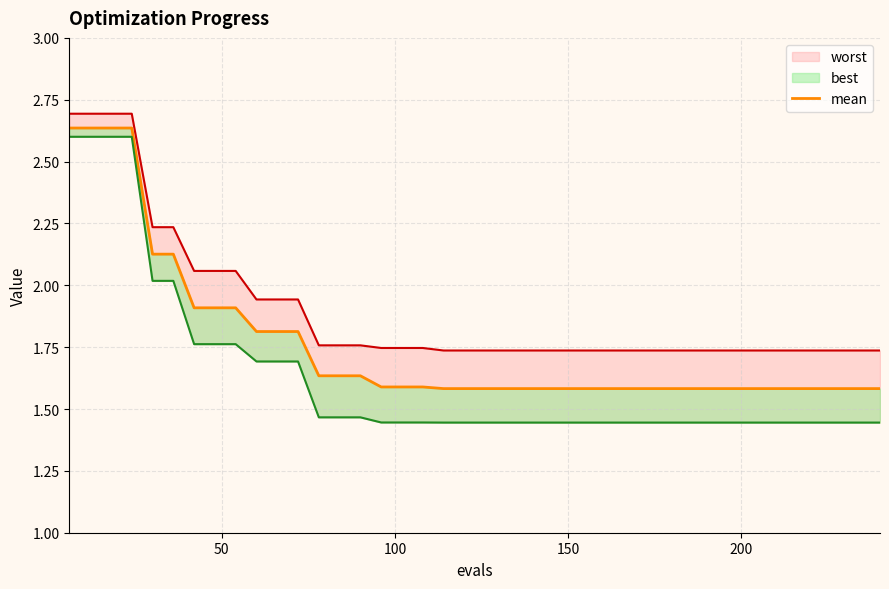

What is the difference between the second highest and second lowest values?

1.1